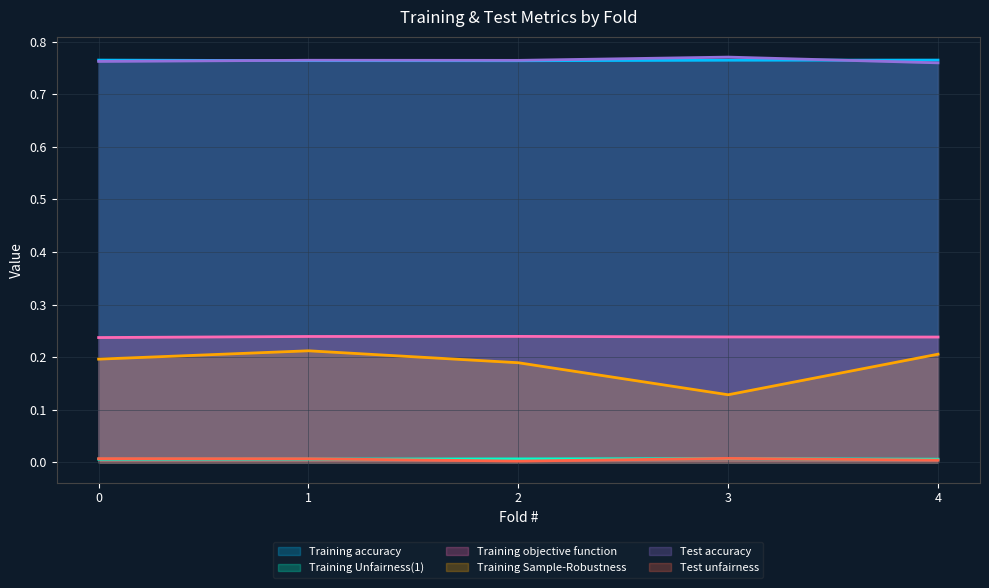

True or false: Test unfairness and Test accuracy cross at least once.

False